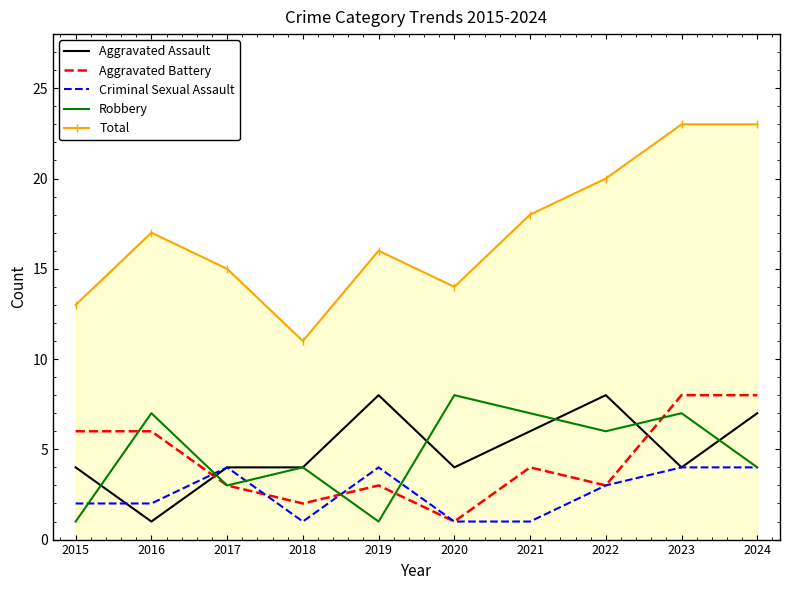

What are all the series names shown in the legend?

Aggravated Assault, Aggravated Battery, Criminal Sexual Assault, Robbery, Total